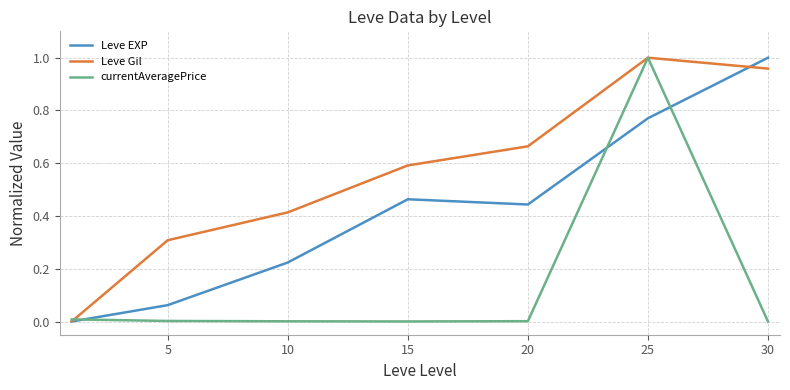

Rank the series by their average value, from lowest to highest.

currentAveragePrice, Leve EXP, Leve Gil